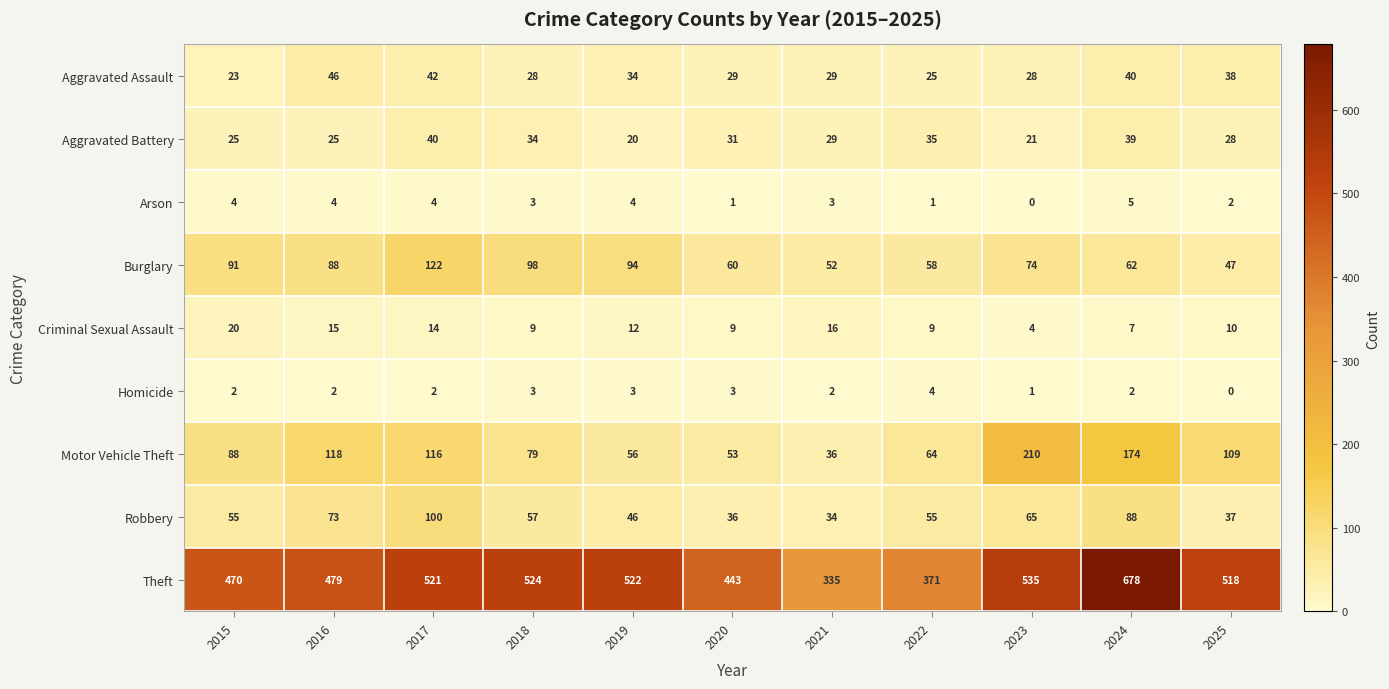

What is the total value across all series at 2016?

850